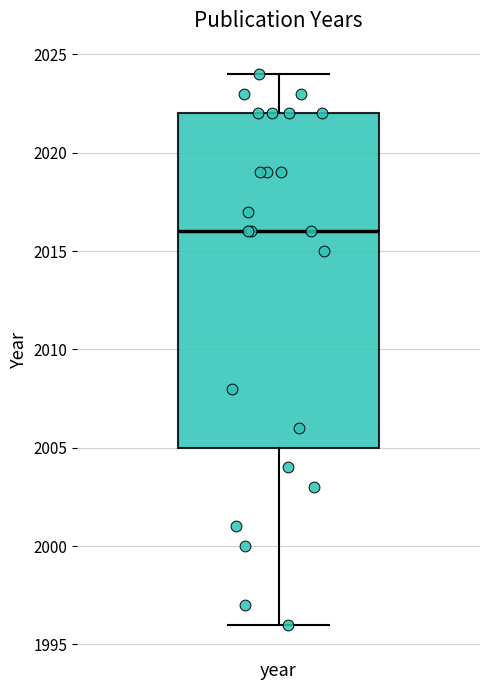

Where does the upper whisker of the box for year end on the y-axis? The values are not printed on the chart, so give them approximately, as read against the axis.

2024